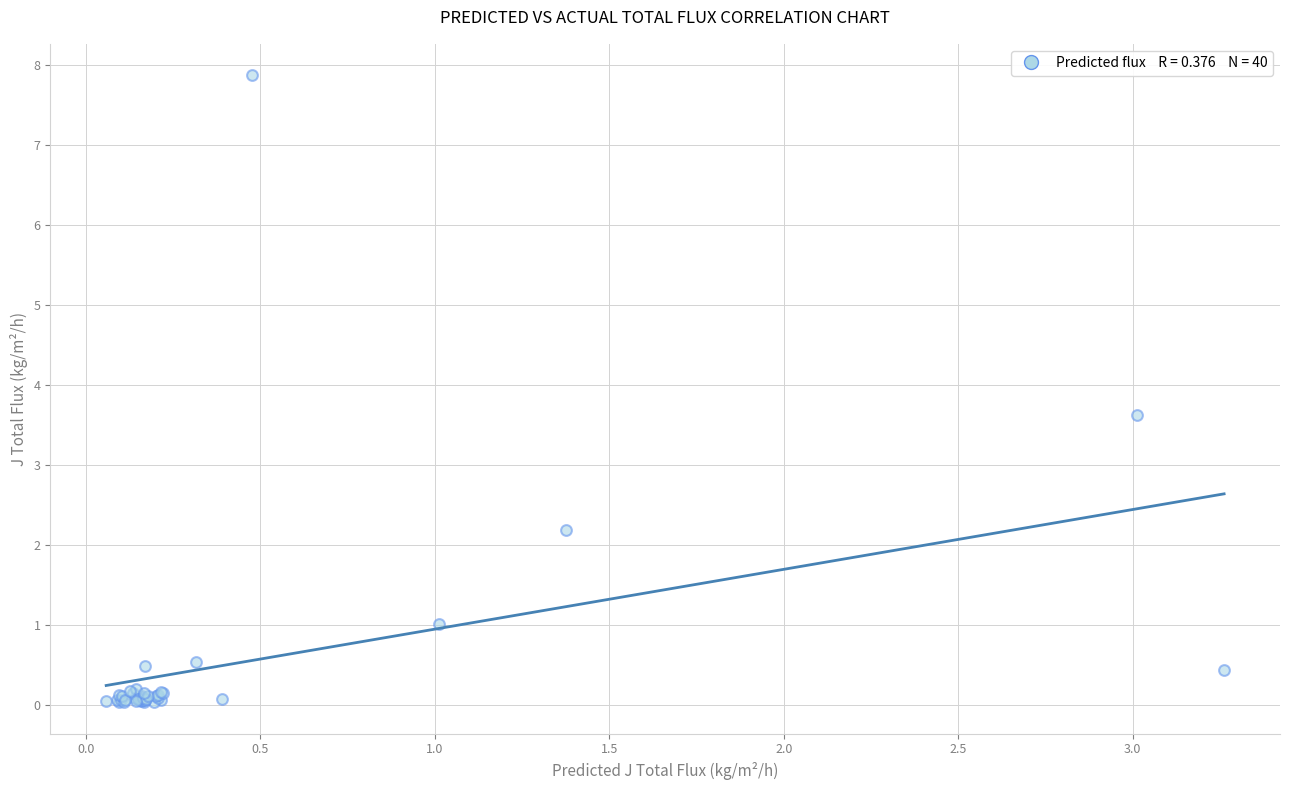

What Y value in the scatter plot is closest to 3?

3.6